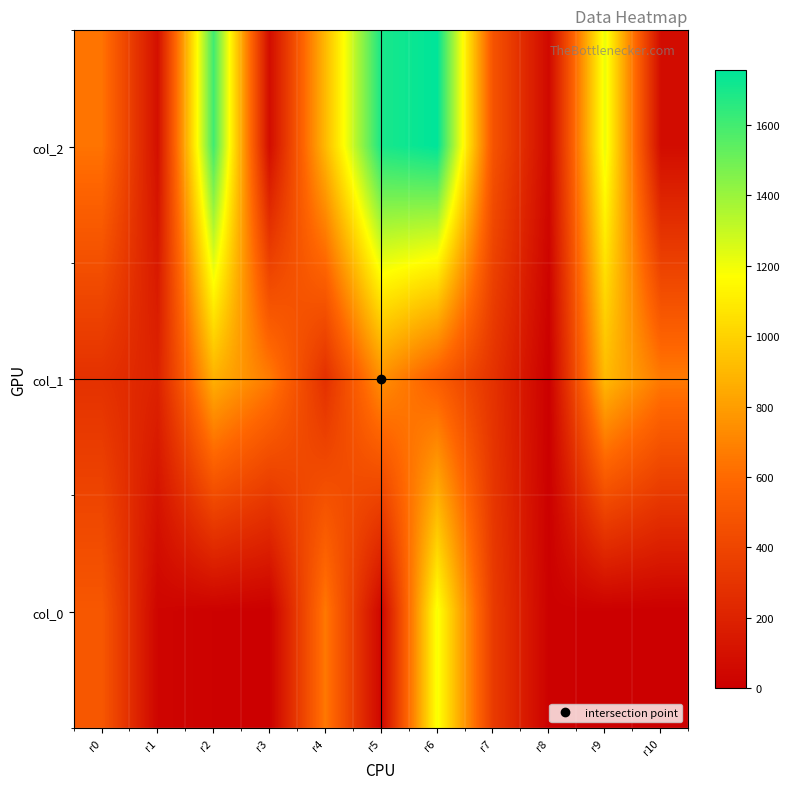

Reading left to right, extract all data points from this chart.

col_2: r0=640	r1=95	r2=1605	r3=77	r4=907	r5=1696	r6=1756	r7=482	r8=54	r9=1223	r10=75
col_1: r0=285	r1=200	r2=874	r3=667	r4=278	r5=750	r6=537	r7=290	r8=0	r9=908	r10=664
col_0: r0=503	r1=33	r2=13	r3=1	r4=656	r5=39	r6=1189	r7=343	r8=9	r9=4	r10=1